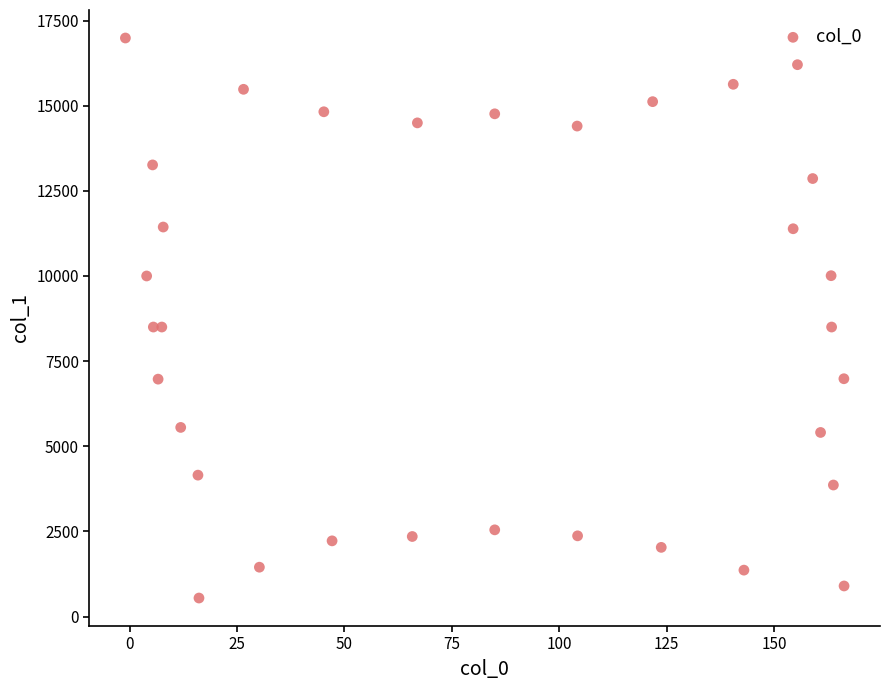

What is the range of X values (max minus min)?

167.3